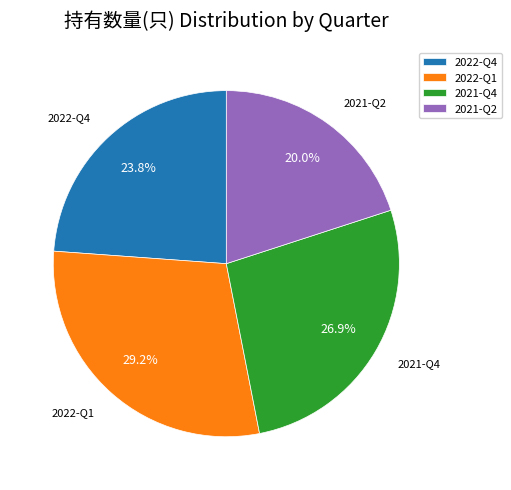

What percentage is NOT represented by 2021-Q2?

80.0%